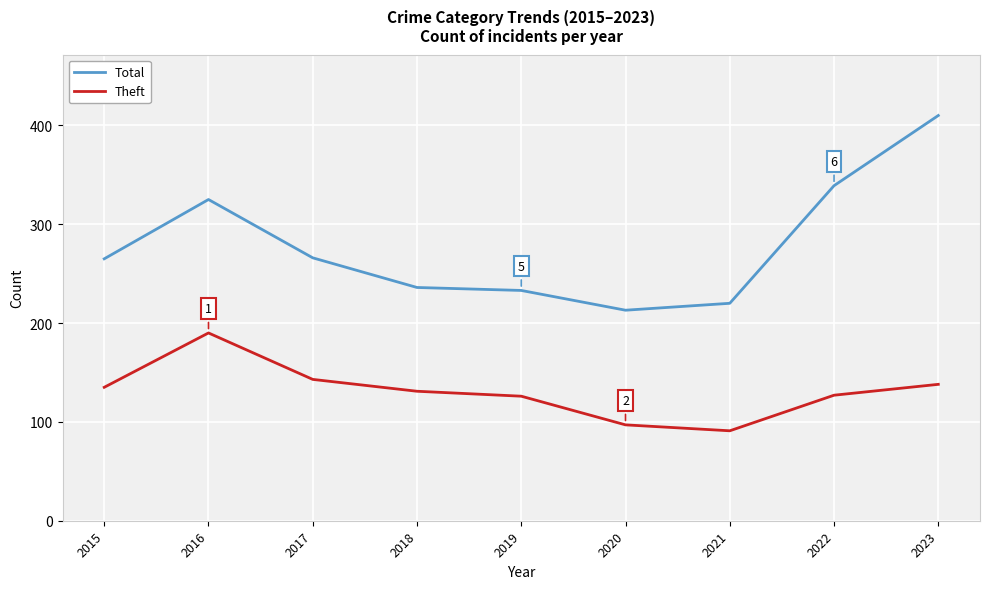

At which category does Total reach its first local peak?

2016